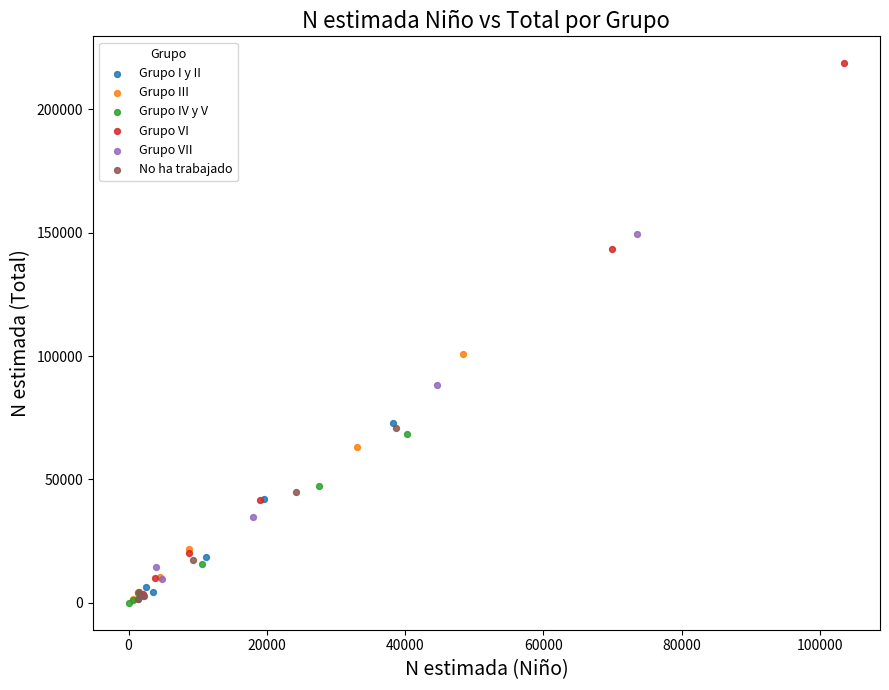

Which series has the widest spread of Y values?

Grupo VI